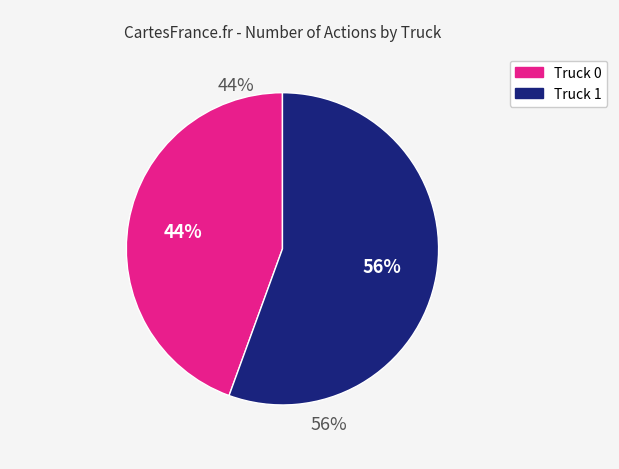

Is the sum of Truck 1 and Truck 0 greater than half?

Yes